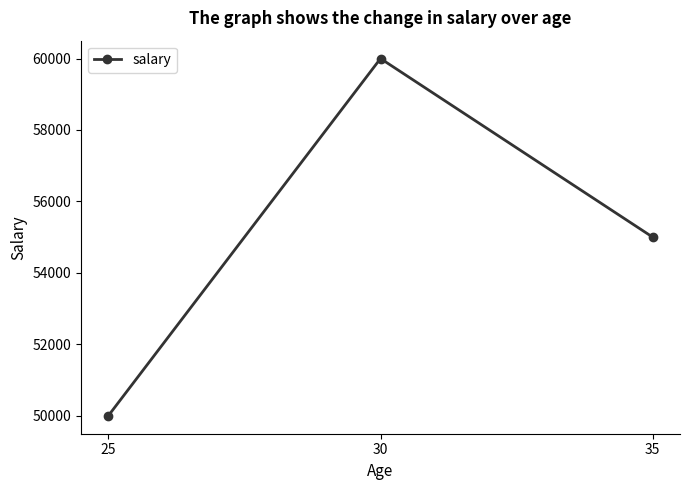

Read the value at 25.

50000